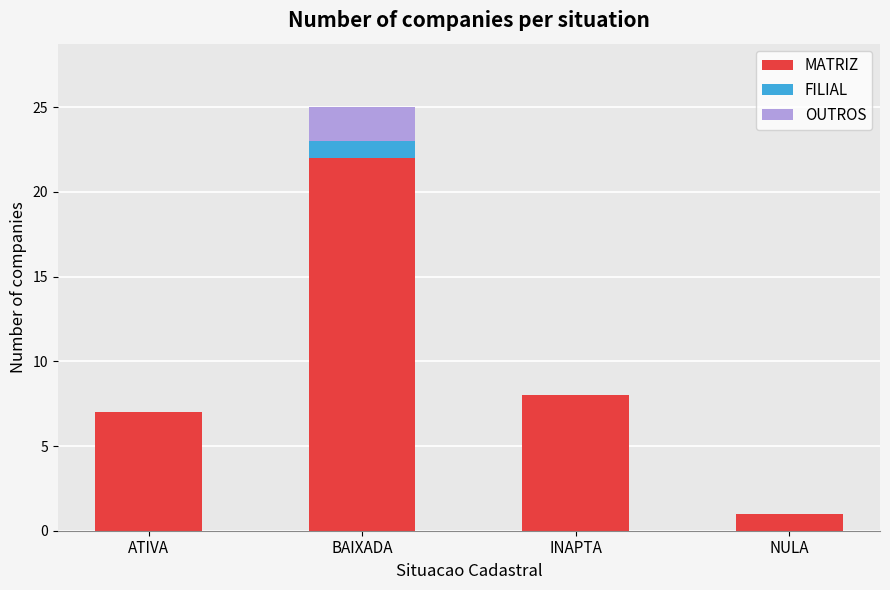

What are all the series names shown in the legend?

MATRIZ, FILIAL, OUTROS